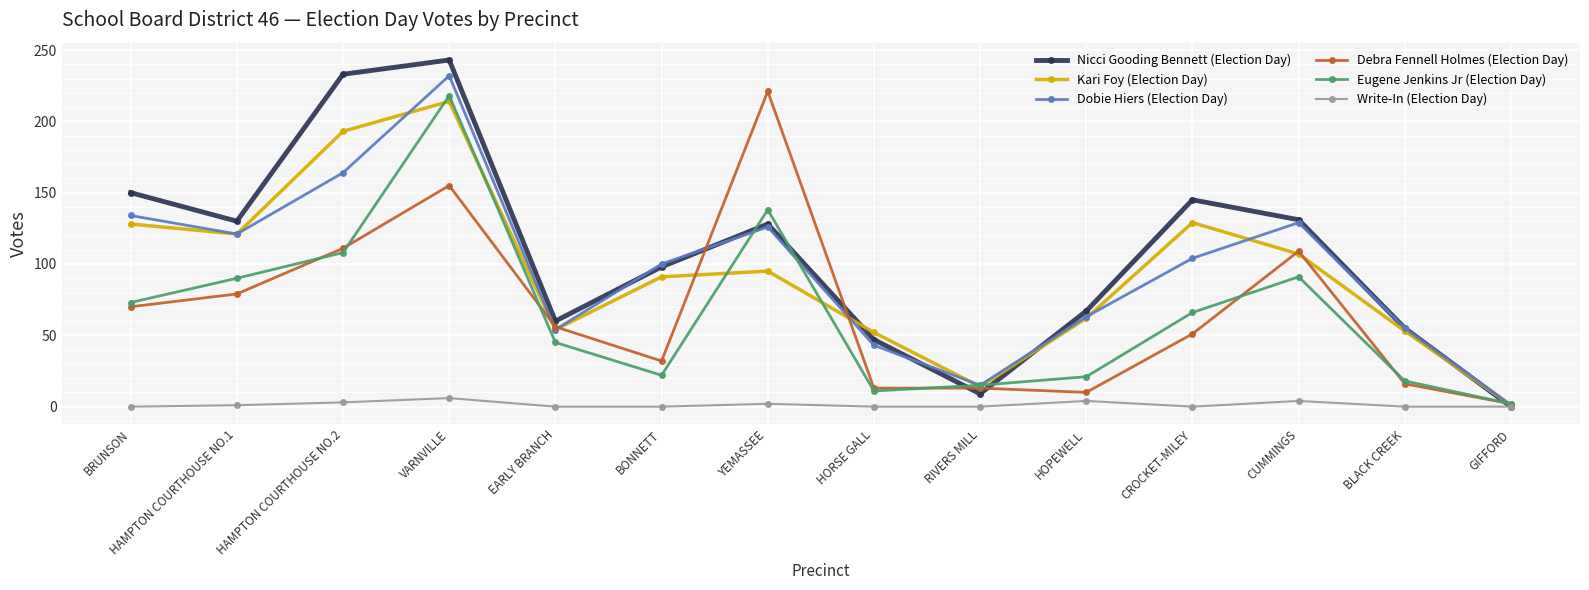

At which category is the sum across all series the highest?

VARNVILLE